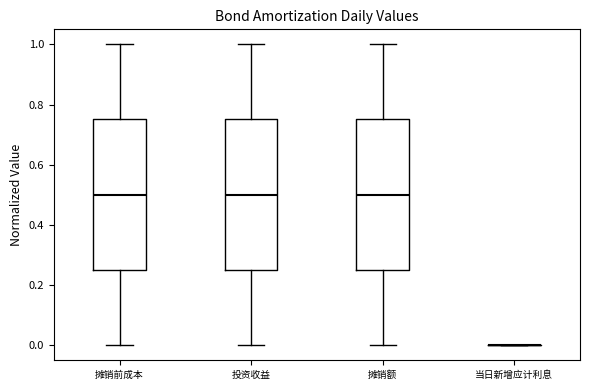

Where is the lower edge of the box for 摊销前成本 on the y-axis? The values are not printed on the chart, so give them approximately, as read against the axis.

0.26